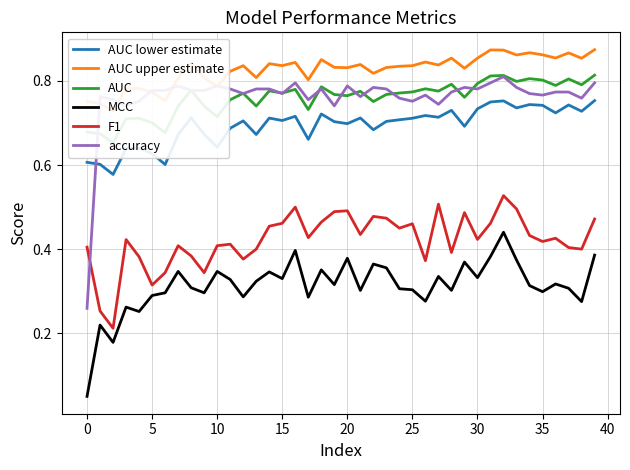

What is the value of the MCC point at the 11th from the left?

0.3